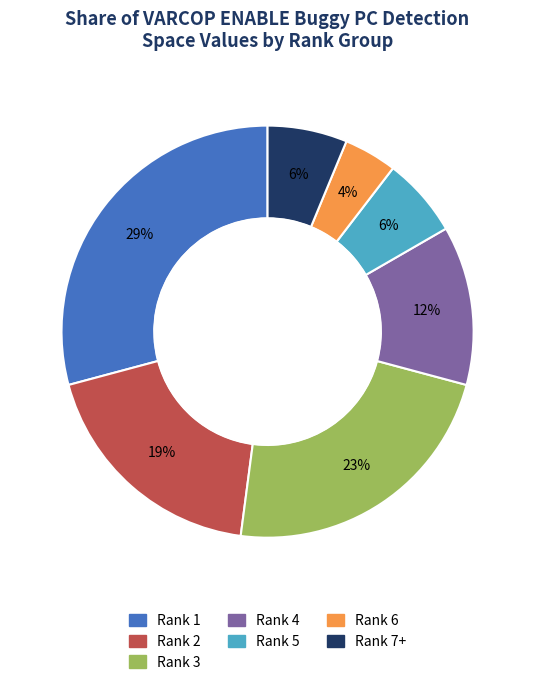

Does any single category account for the majority?

No